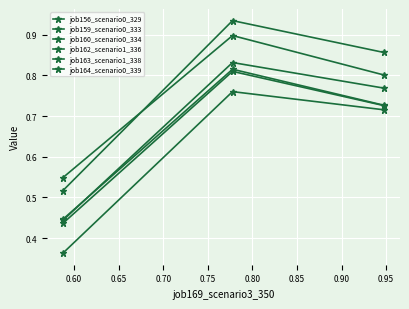

Is this an area chart (filled region under the line)?

No